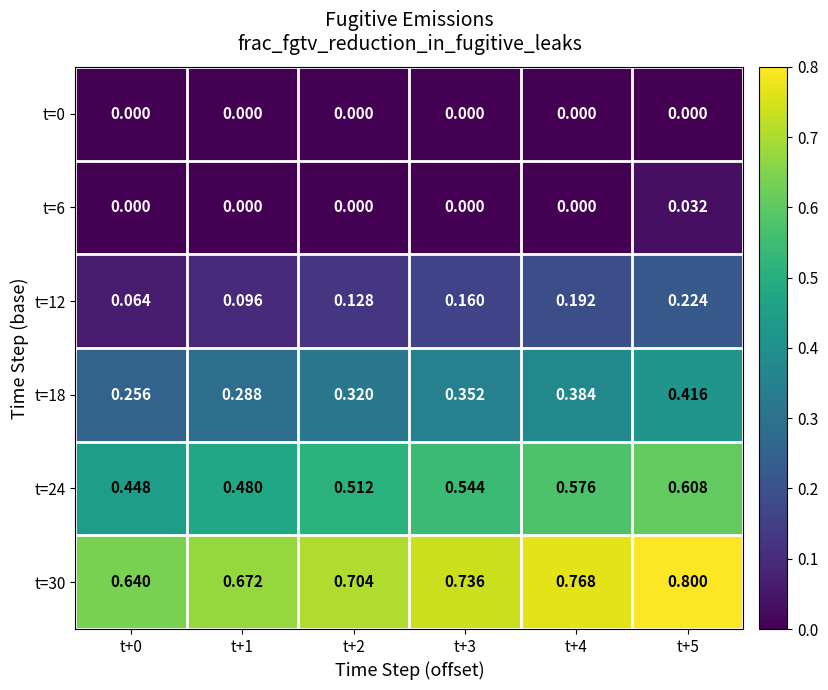

Is the value of t=6 at t+1 greater than the value of t=24 at t+3?

No